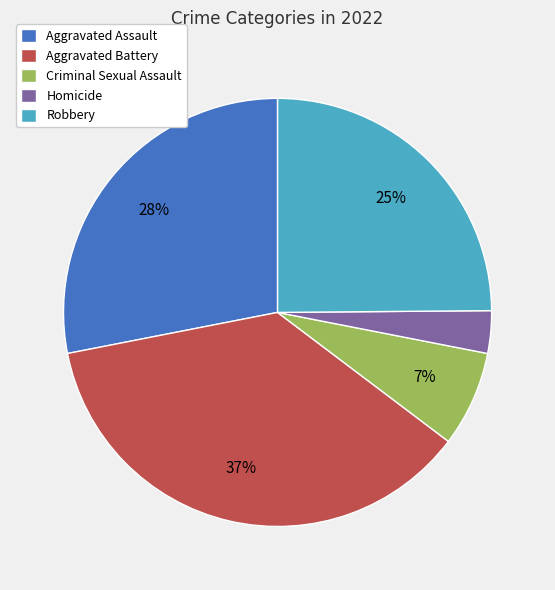

Do Aggravated Assault and Criminal Sexual Assault together represent more than half of the pie?

No